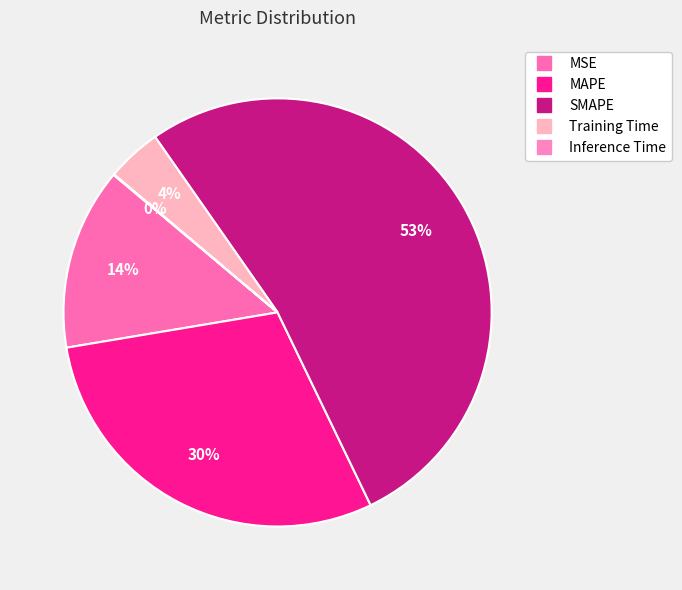

Between SMAPE and MSE, which is larger?

SMAPE